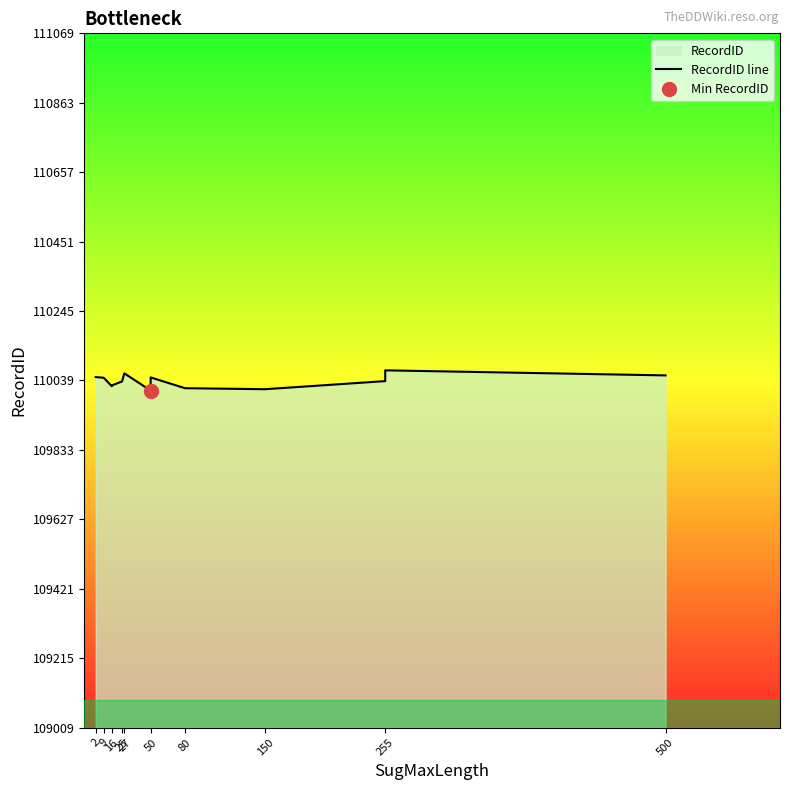

What is the value of the 2nd point from the left?

110047